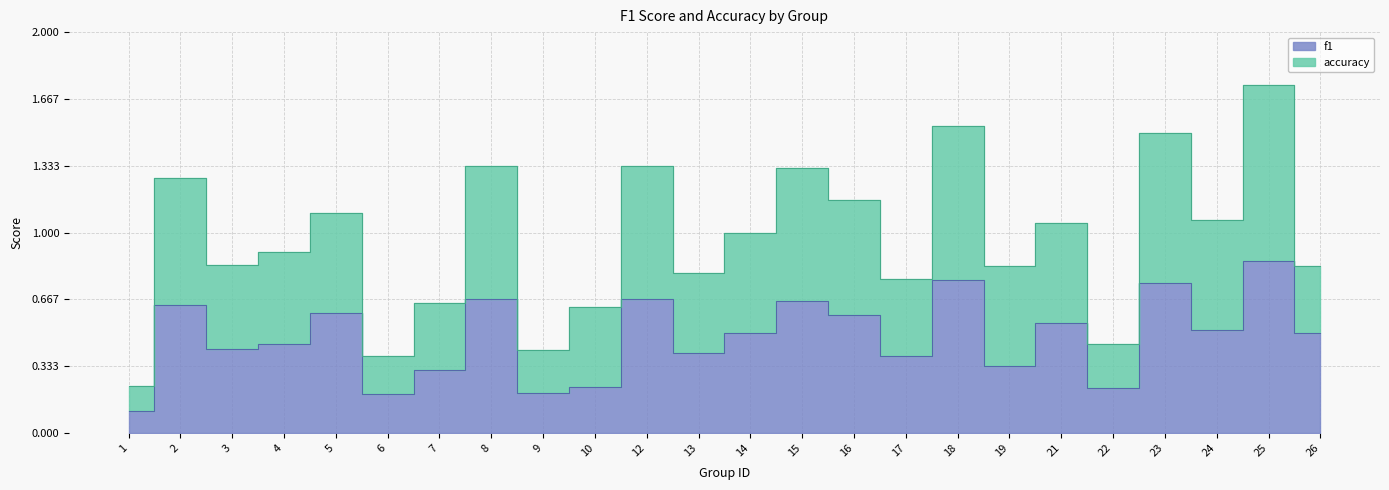

Between 2 and 4, which series saw the biggest shift?

accuracy